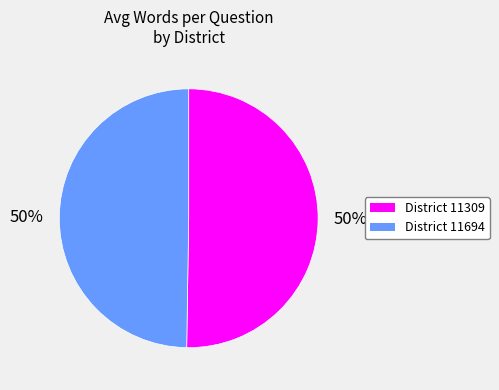

To the nearest percent, what is the average slice percentage?

50%